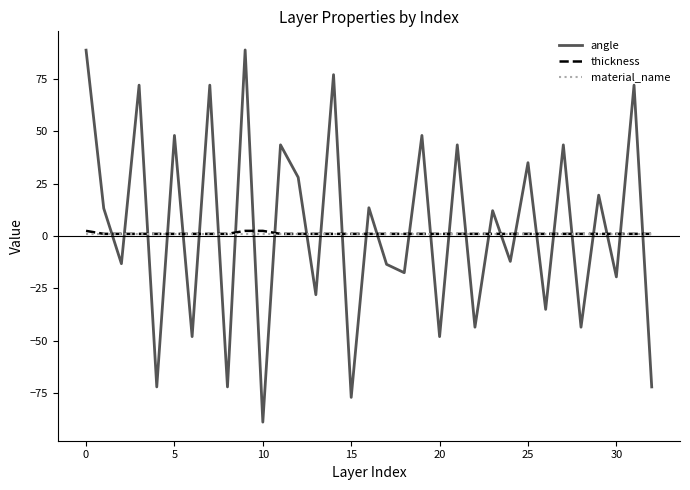

Which series has the widest spread of values?

angle